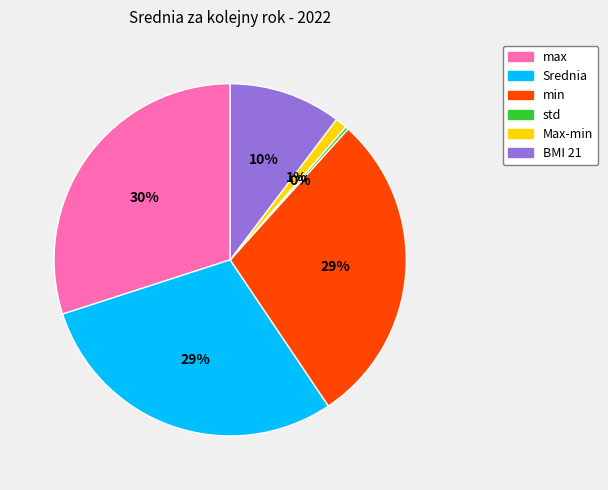

To the nearest percent, what is the average slice percentage?

17%